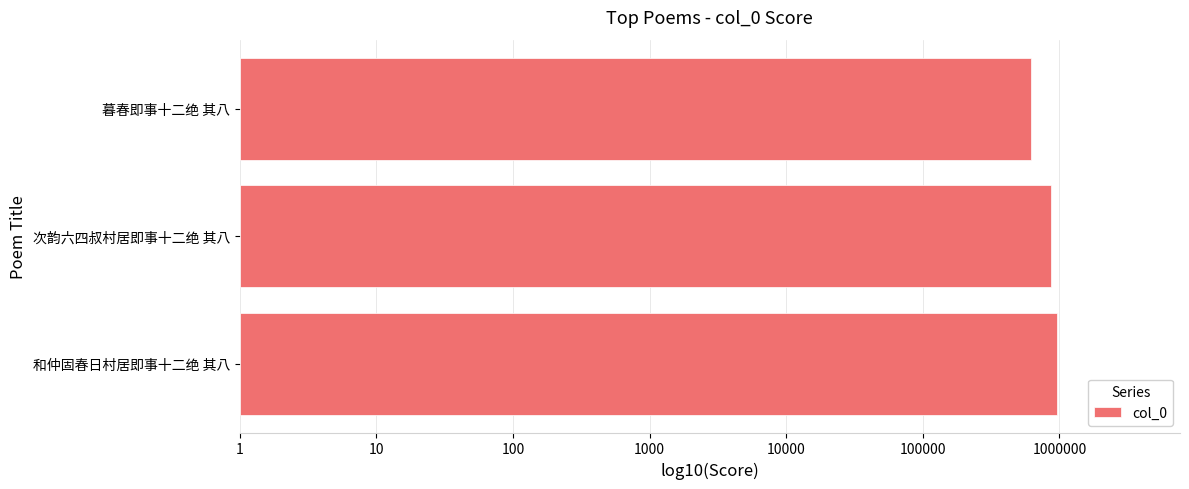

Are the bars horizontal?

Yes